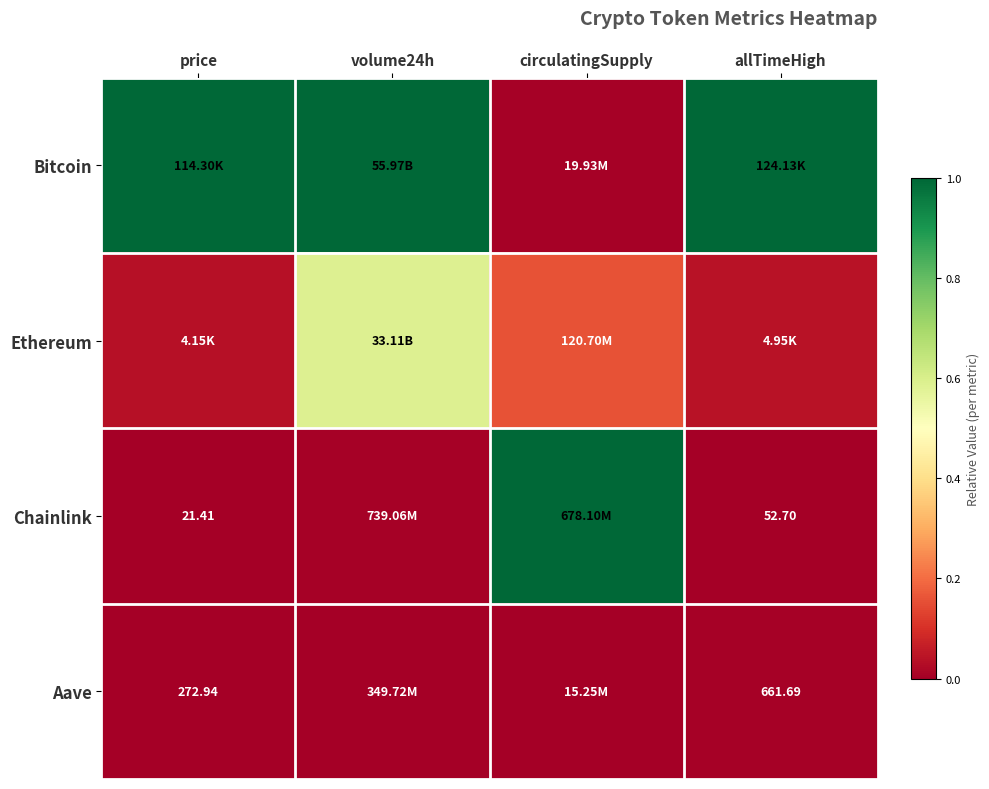

The value of Chainlink at allTimeHigh is 0.0. True or false?

True